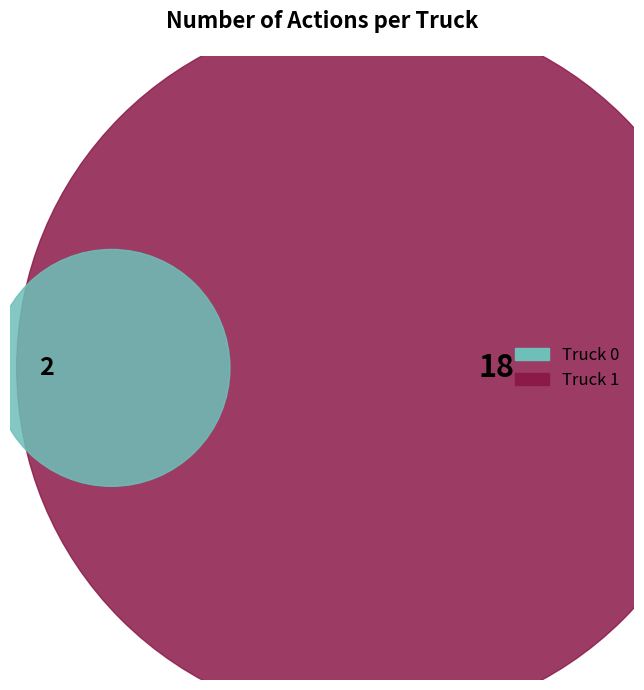

Is it true that Truck 0 is 10% of the pie?

True